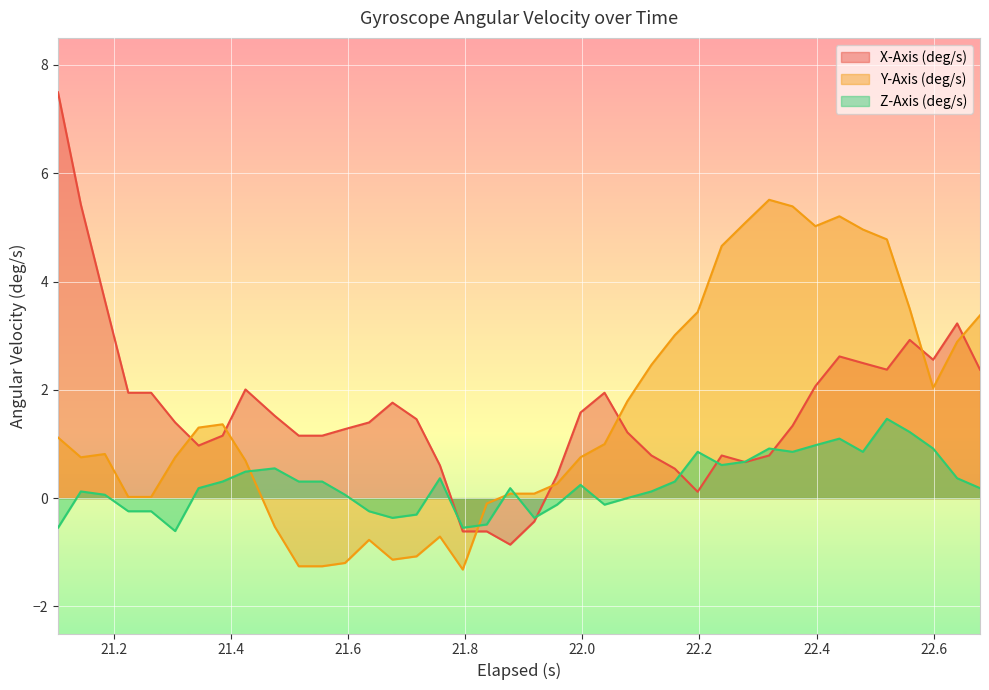

True or false: Y-Axis (deg/s) has more than 1 points higher than both neighbors.

True